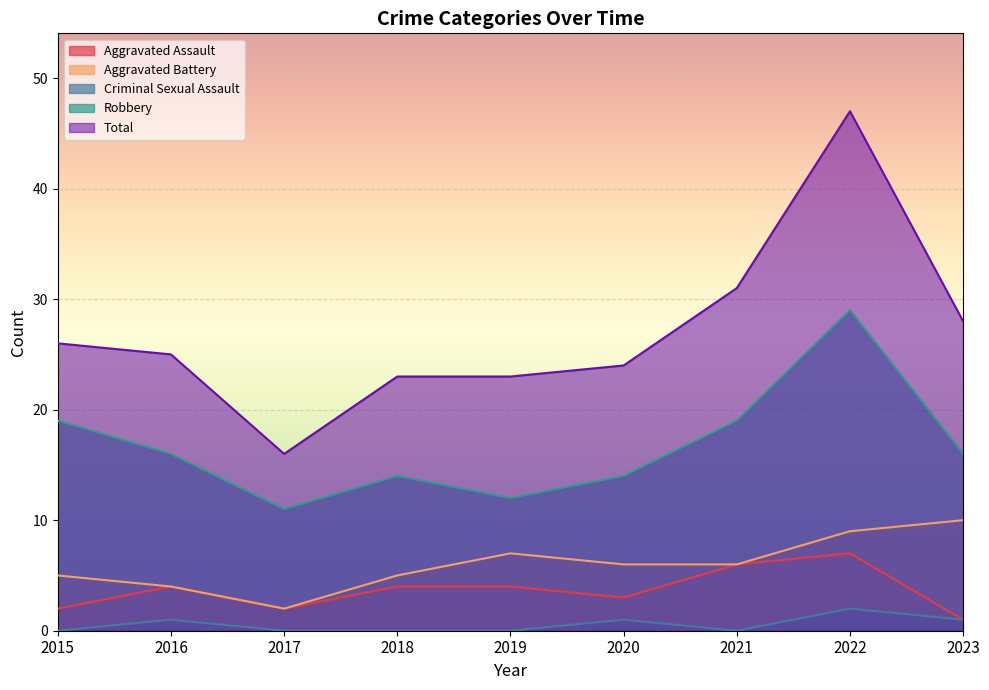

Which category has the lowest value in the Aggravated Battery series?

2017